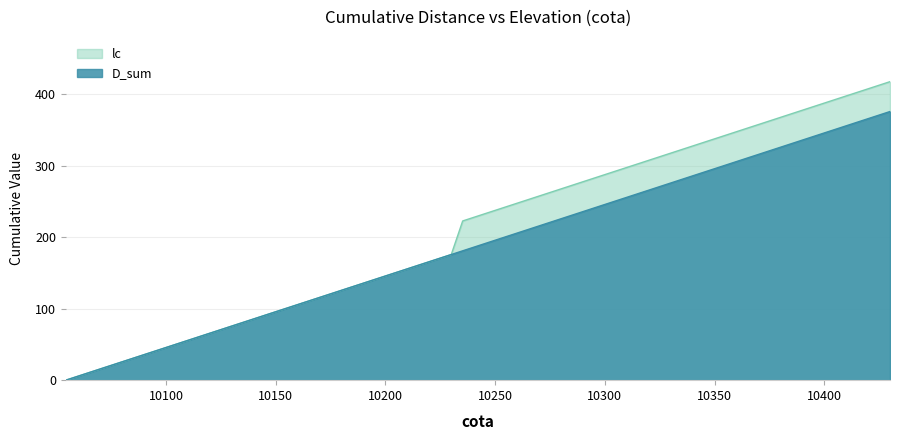

True or false: D_sum has a value of 347.7 at 10270.0.

False